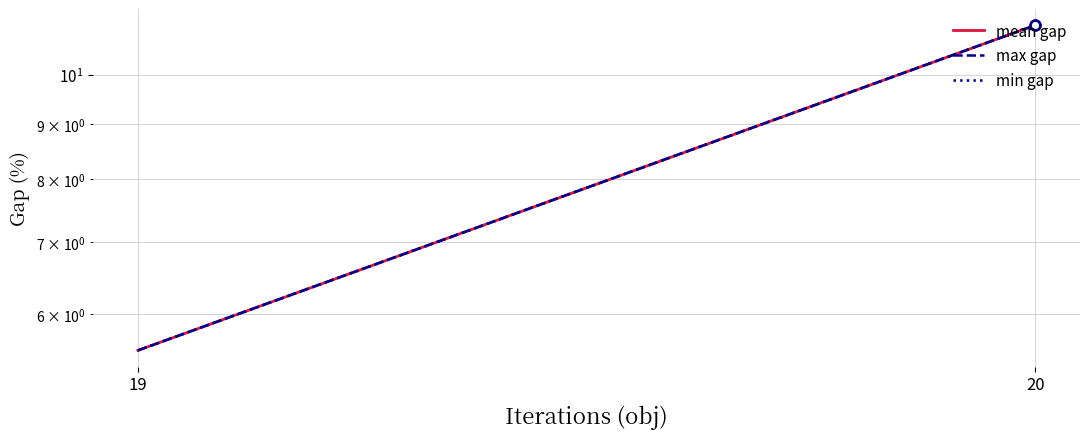

Which series has the largest total across all categories?

mean gap